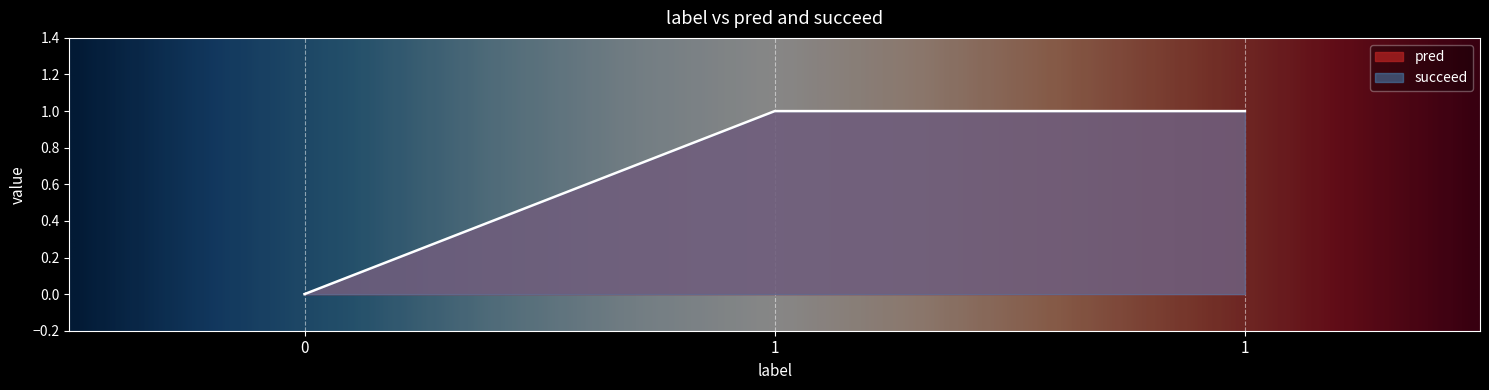

What is the maximum value shown in the chart?

1